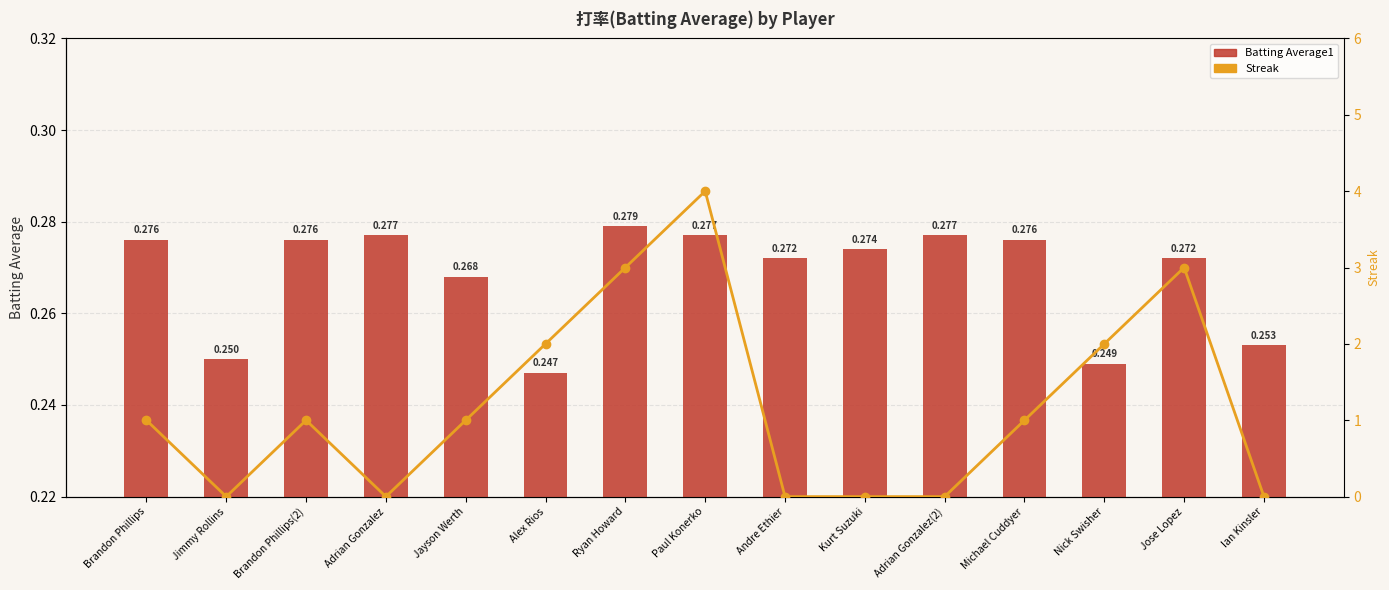

What are all the series names shown in the legend?

Batting Average1, Streak